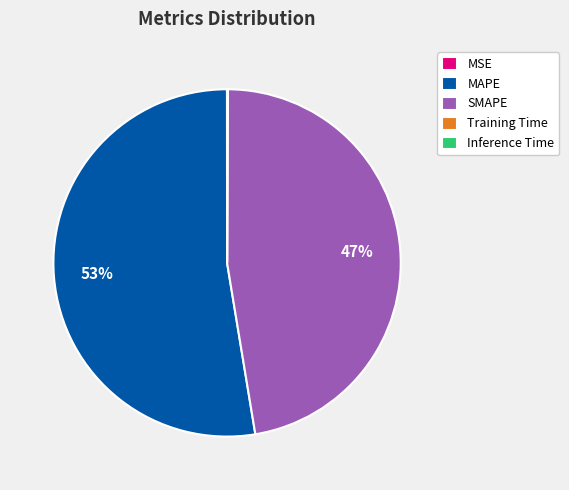

Is it true that SMAPE is 41% of the pie?

False